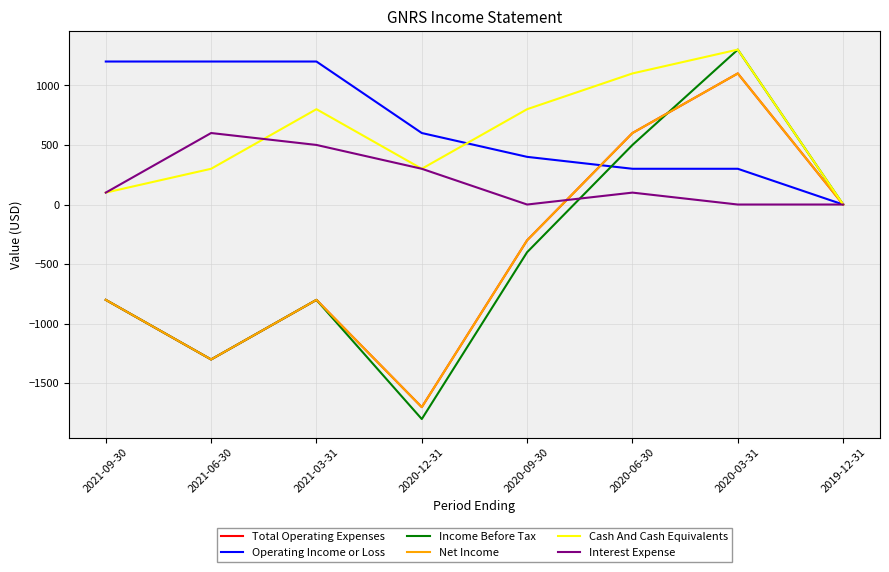

Which series has the largest total across all categories?

Operating Income or Loss